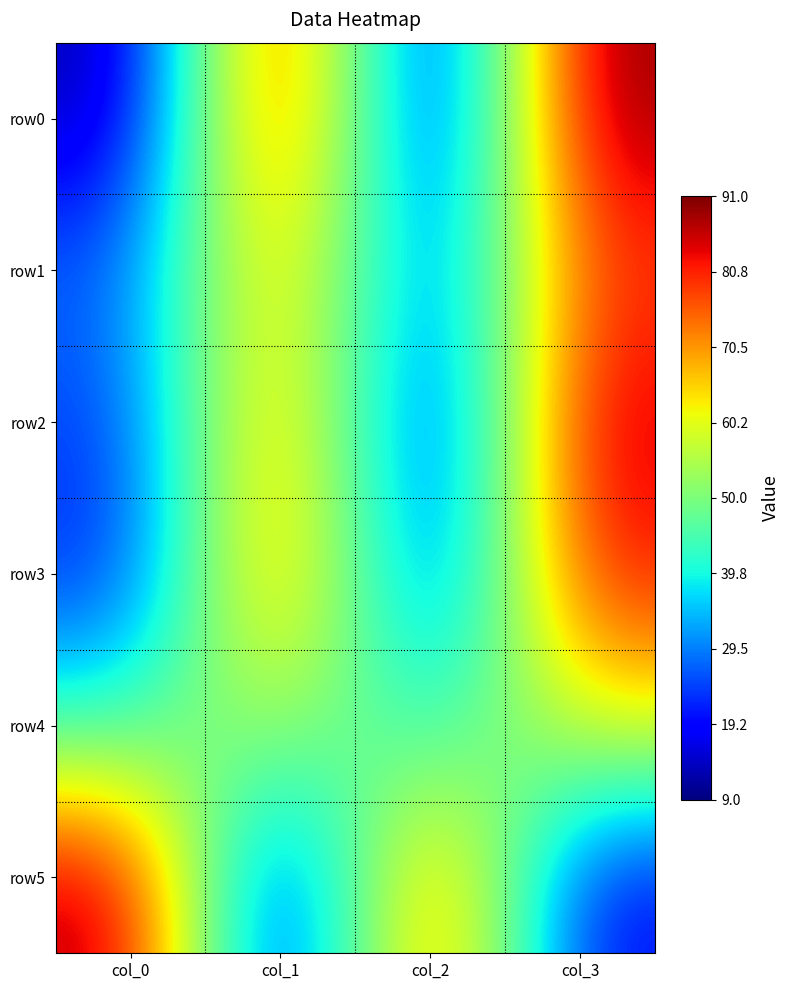

Rank the series at col_2 from lowest to highest value.

row0, row2, row3, row1, row4, row5